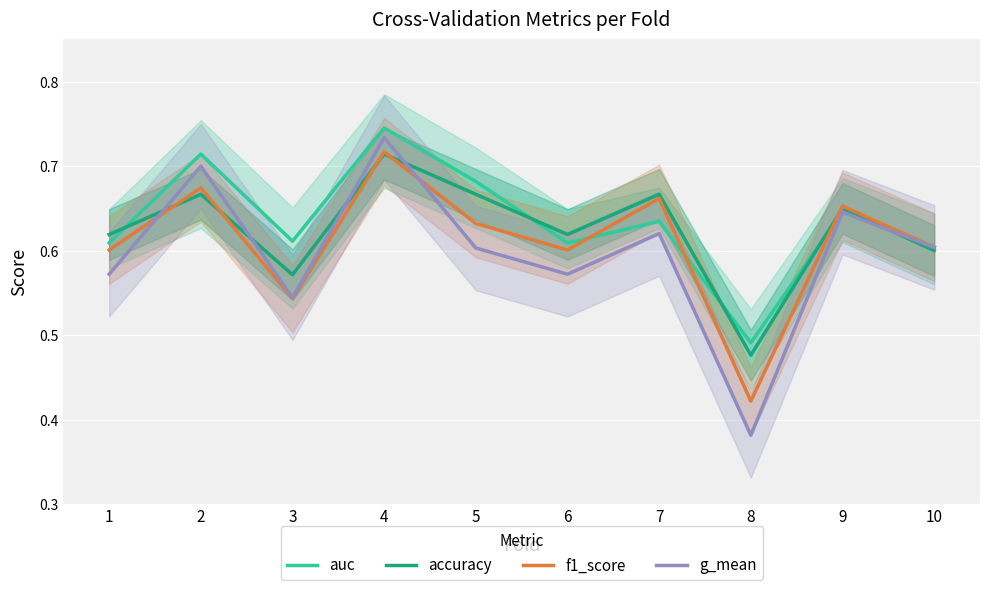

The value of auc at 9 is 1.1. True or false?

False